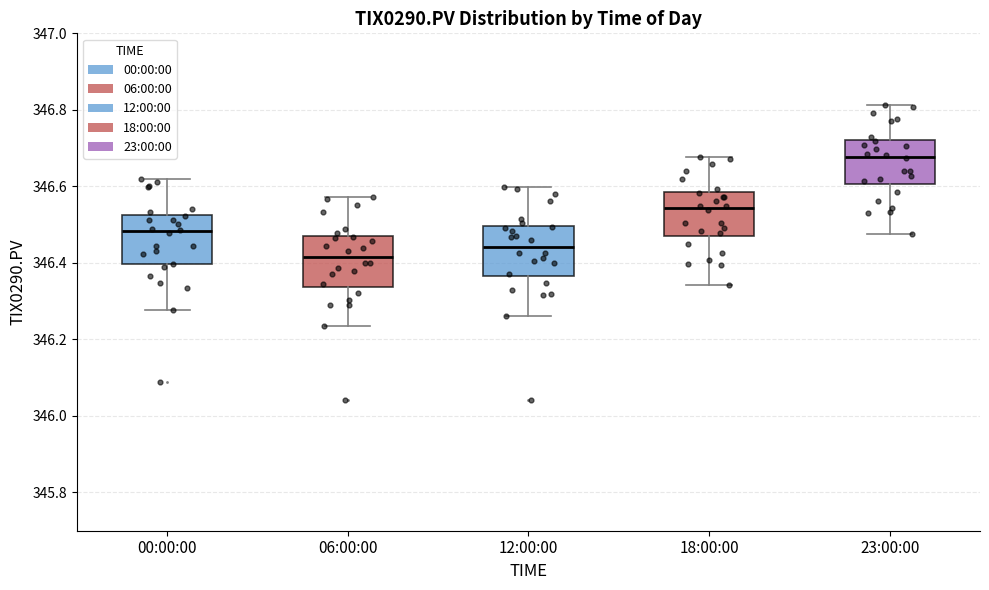

Which box has the lowest median line?

06:00:00